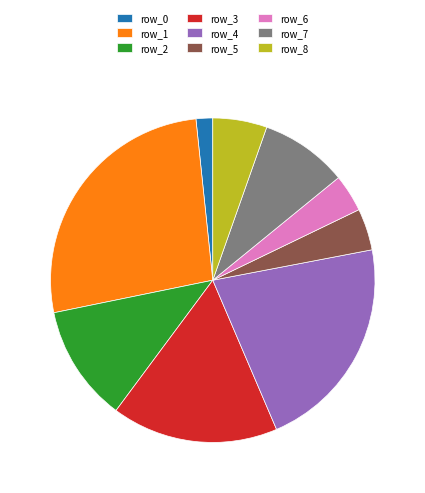

What is the smallest slice in the pie chart?

row_0